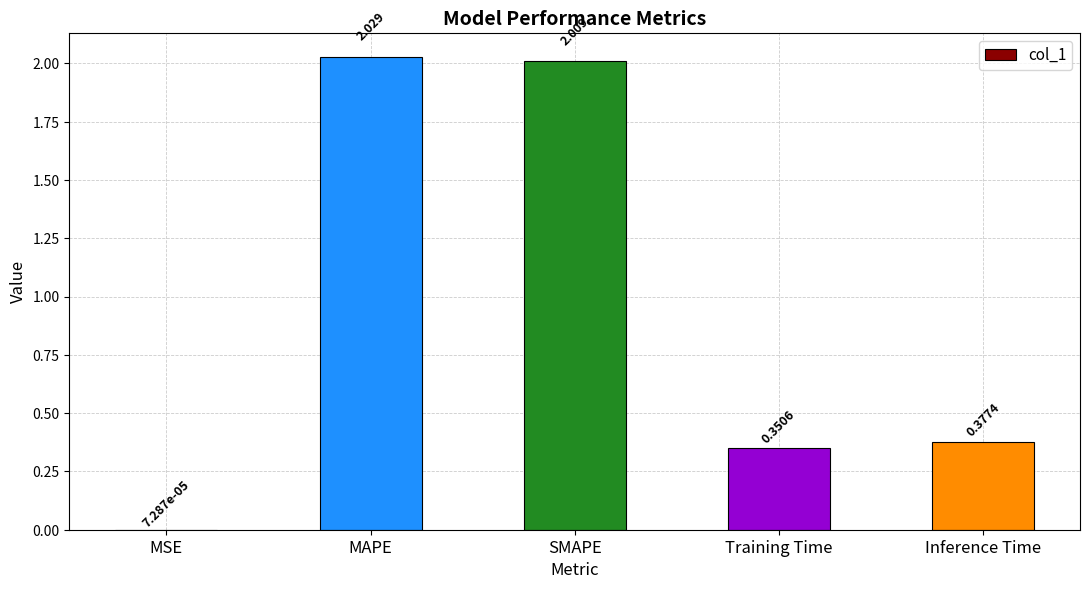

At which label is the value closest to 1?

Inference Time